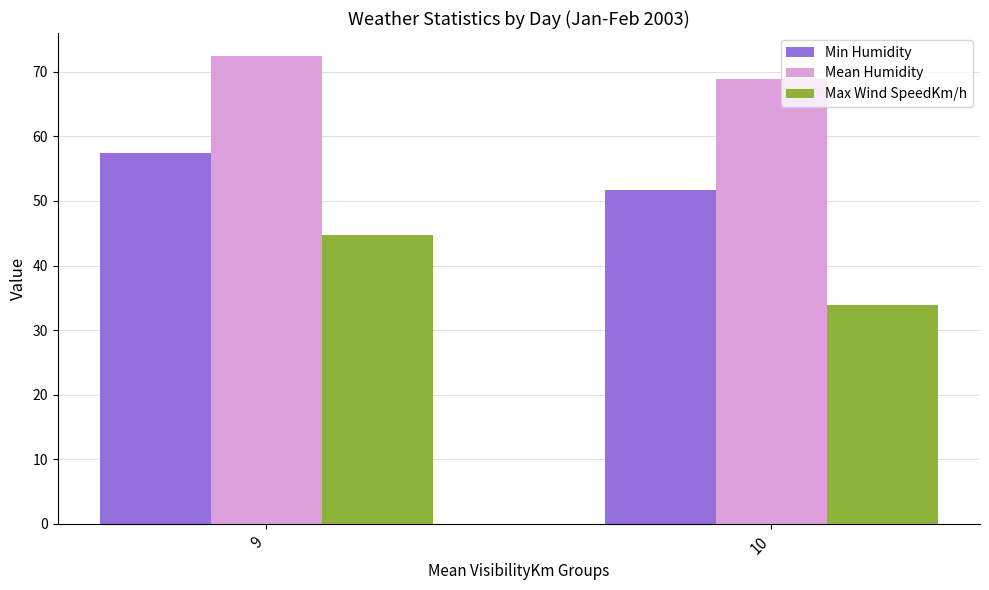

What are all the series names shown in the legend?

Min Humidity, Mean Humidity, Max Wind SpeedKm/h